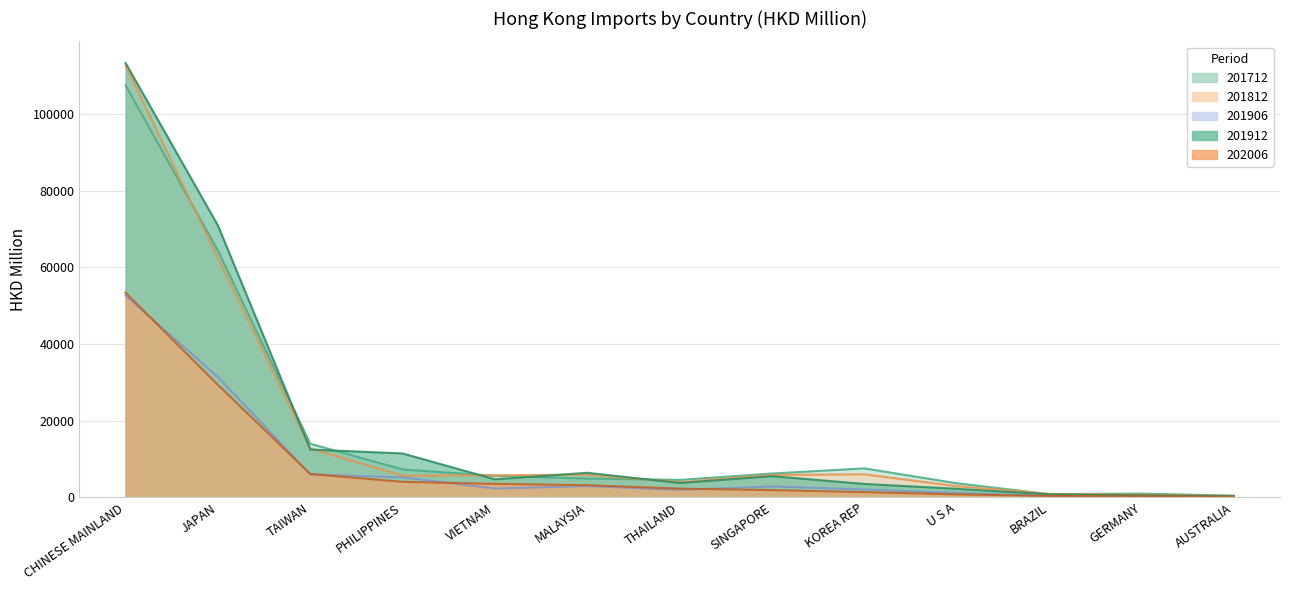

How many data points does each series have?

13